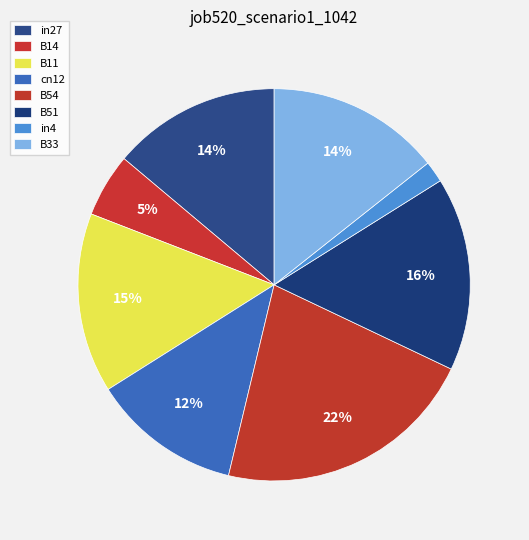

How many segments does this pie chart have?

8